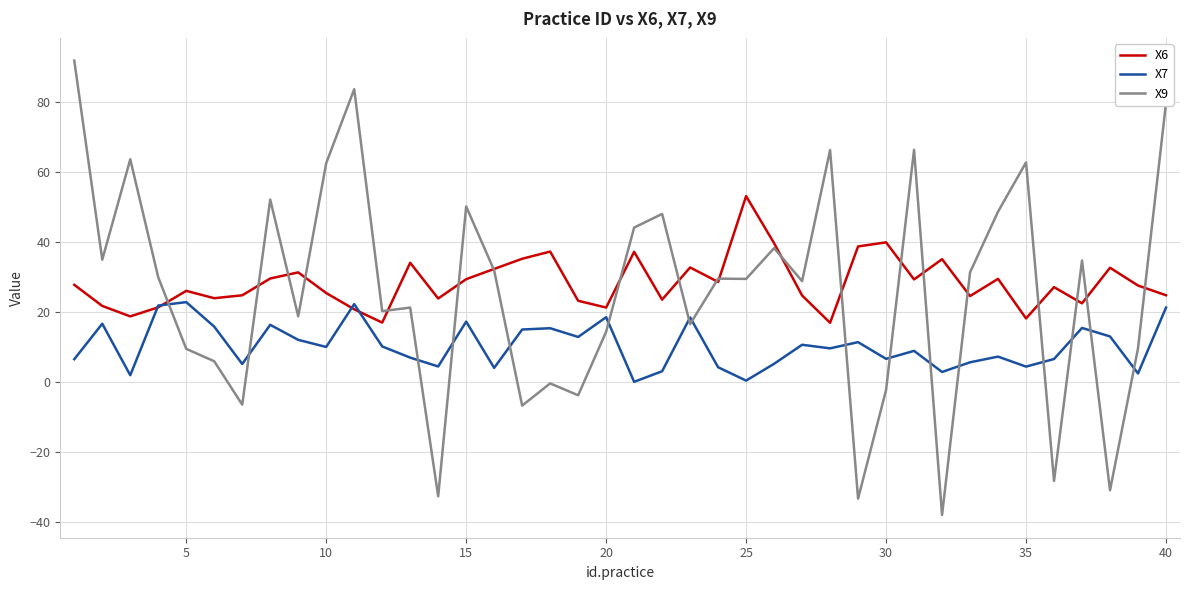

Which series has the widest spread of values?

X9